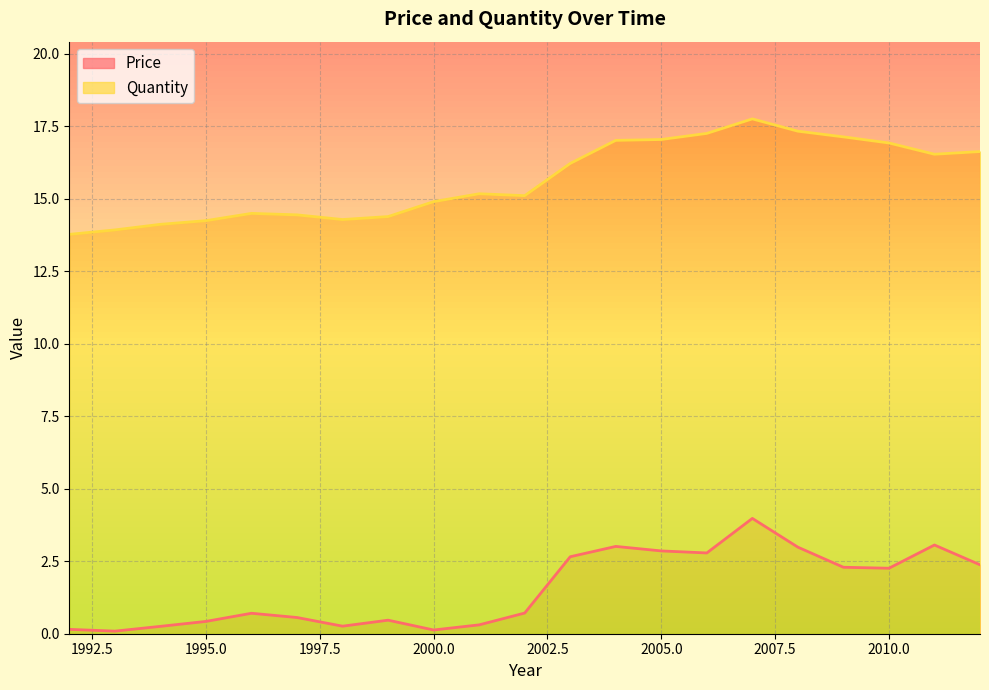

Where is Price nearest to the value 2?

2010